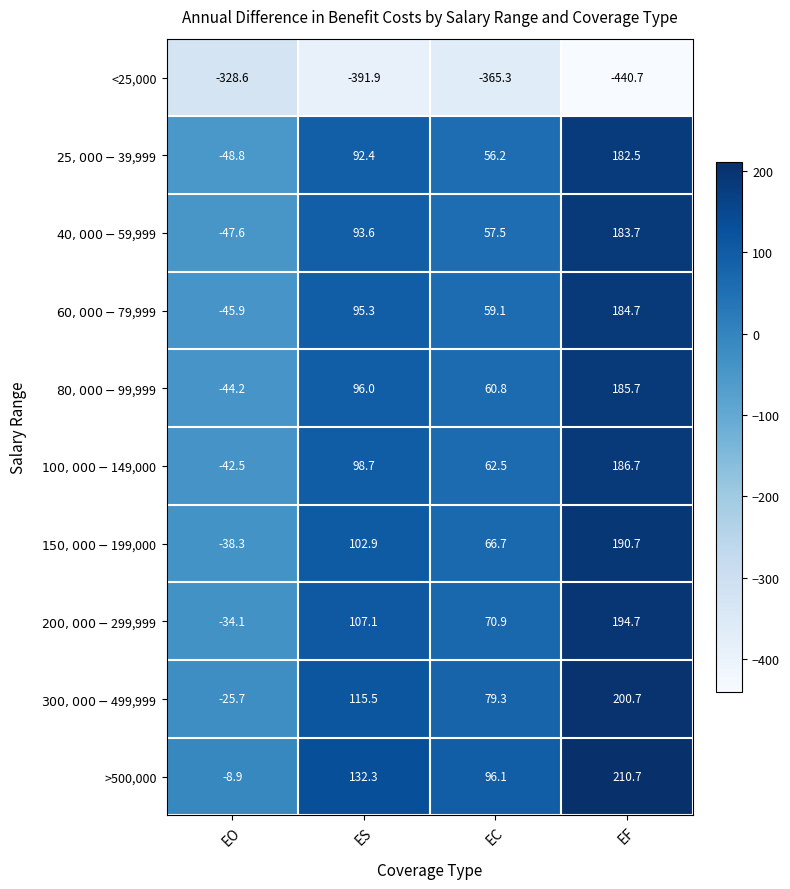

Rank the categories by >500,000 value from lowest to highest.

EO, EC, ES, EF